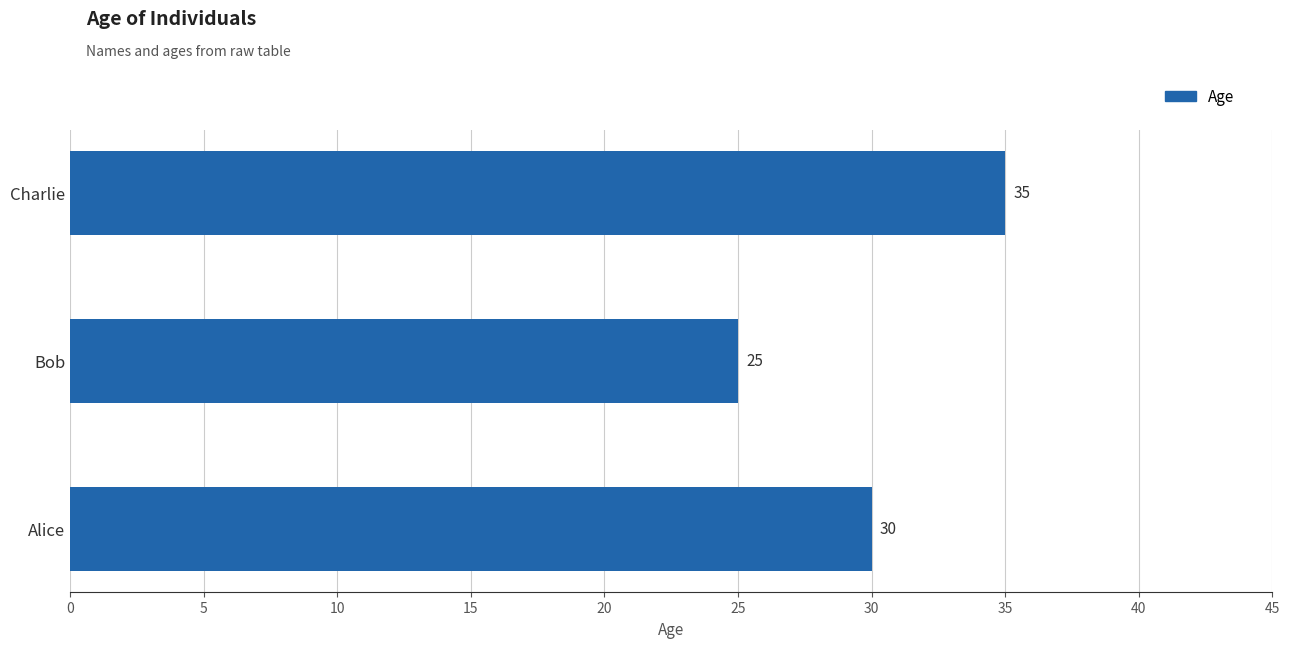

Reading bottom to top, what are all the values shown in this chart?

30	25	35